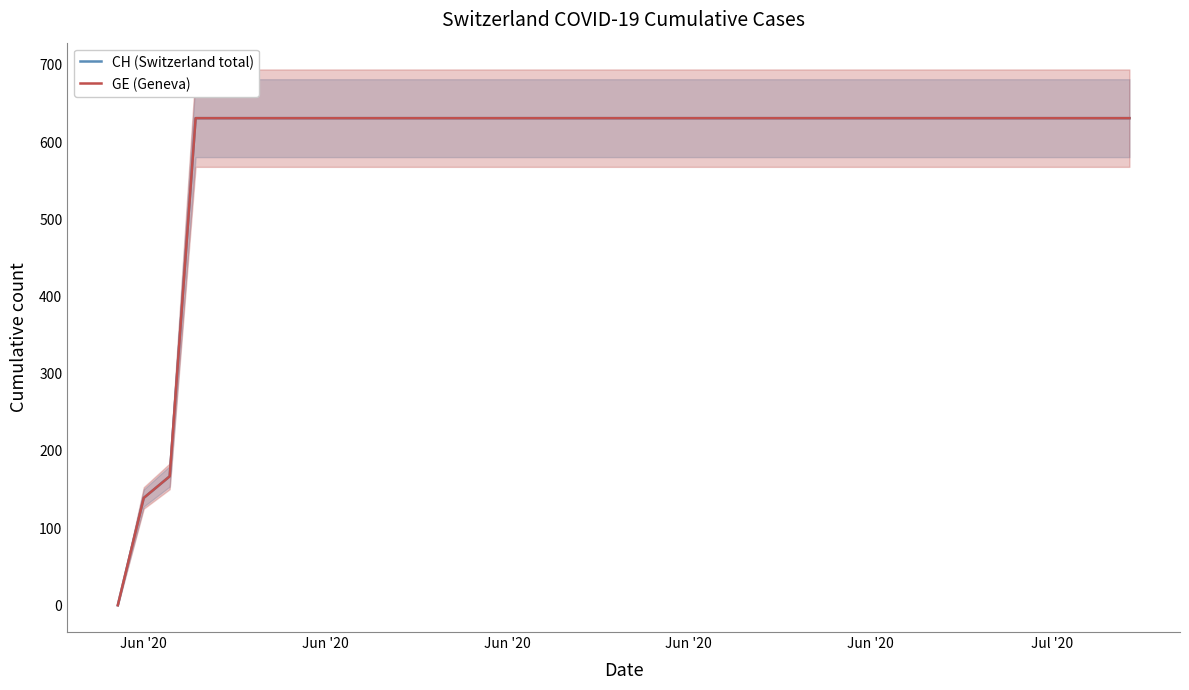

Which category has the highest value across all series?

Jun '20